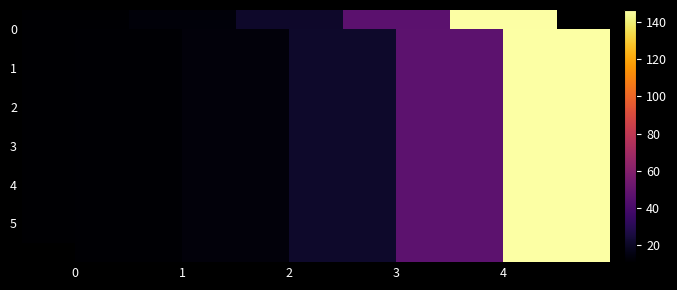

Is the value of 1 at 0 greater than the value of 4 at 1?

No